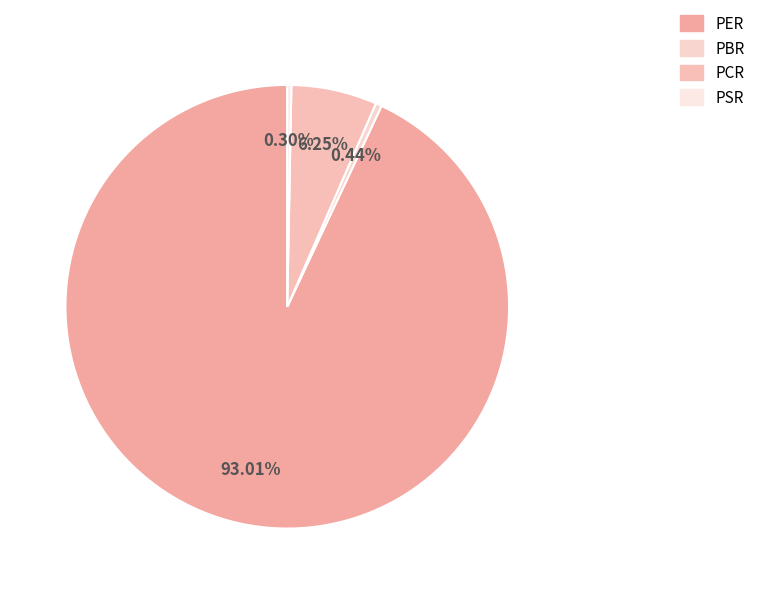

What is the majority slice?

PER